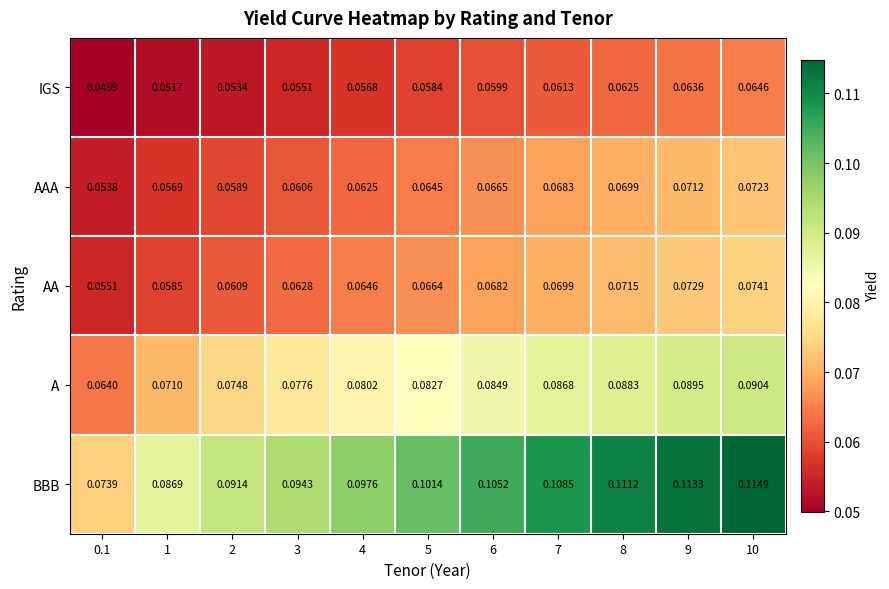

Which series has the widest spread of values?

BBB